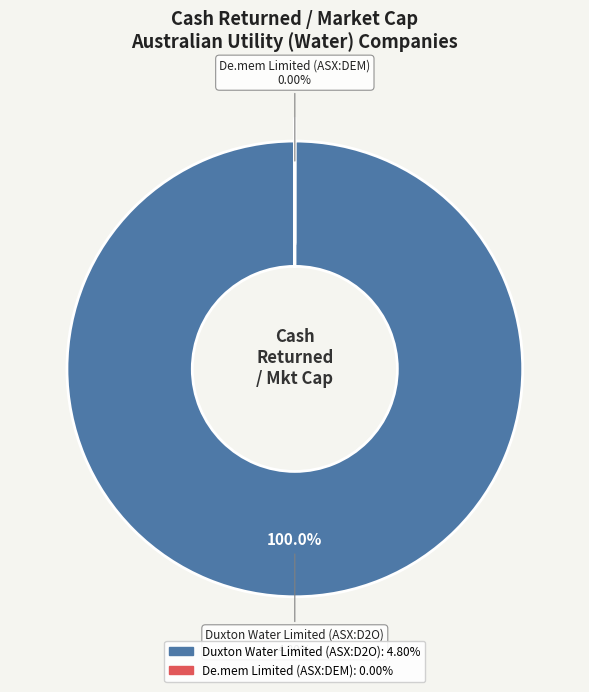

Which slice is the smallest?

De.mem Limited (ASX:DEM)